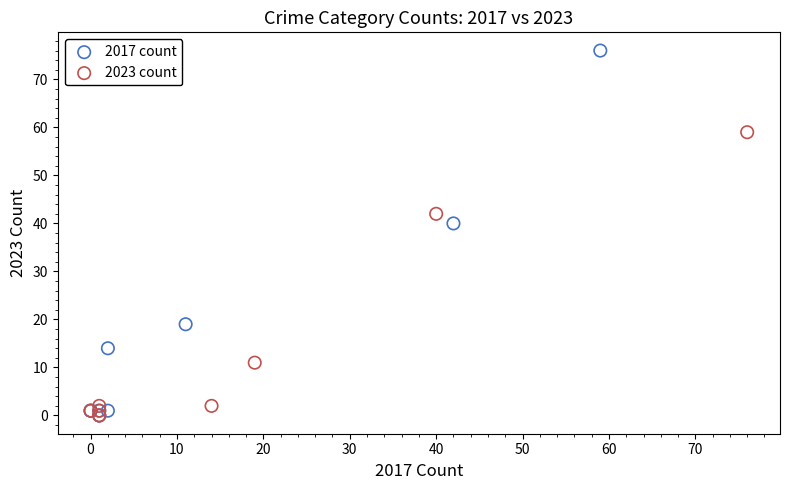

Which series reaches the maximum Y coordinate?

2017 count